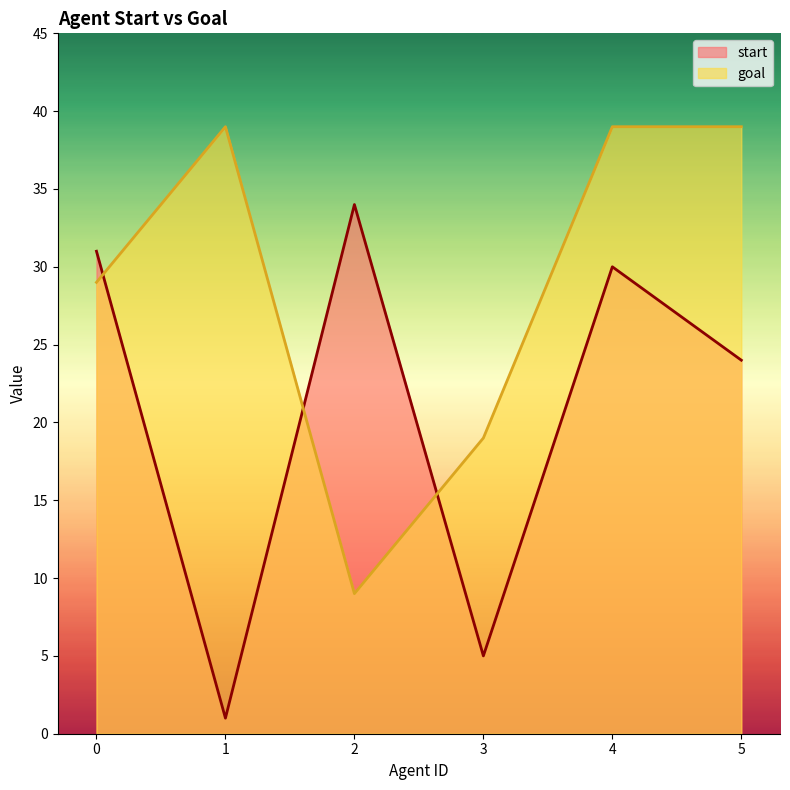

What is the value of the start point at the 3rd from the left?

34